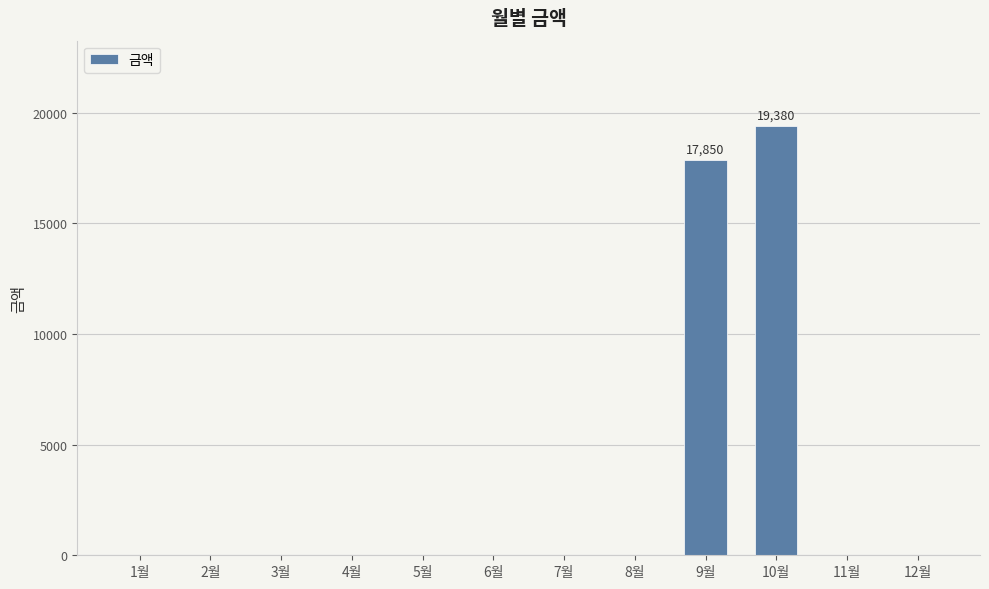

What is the sum of all values?

37230